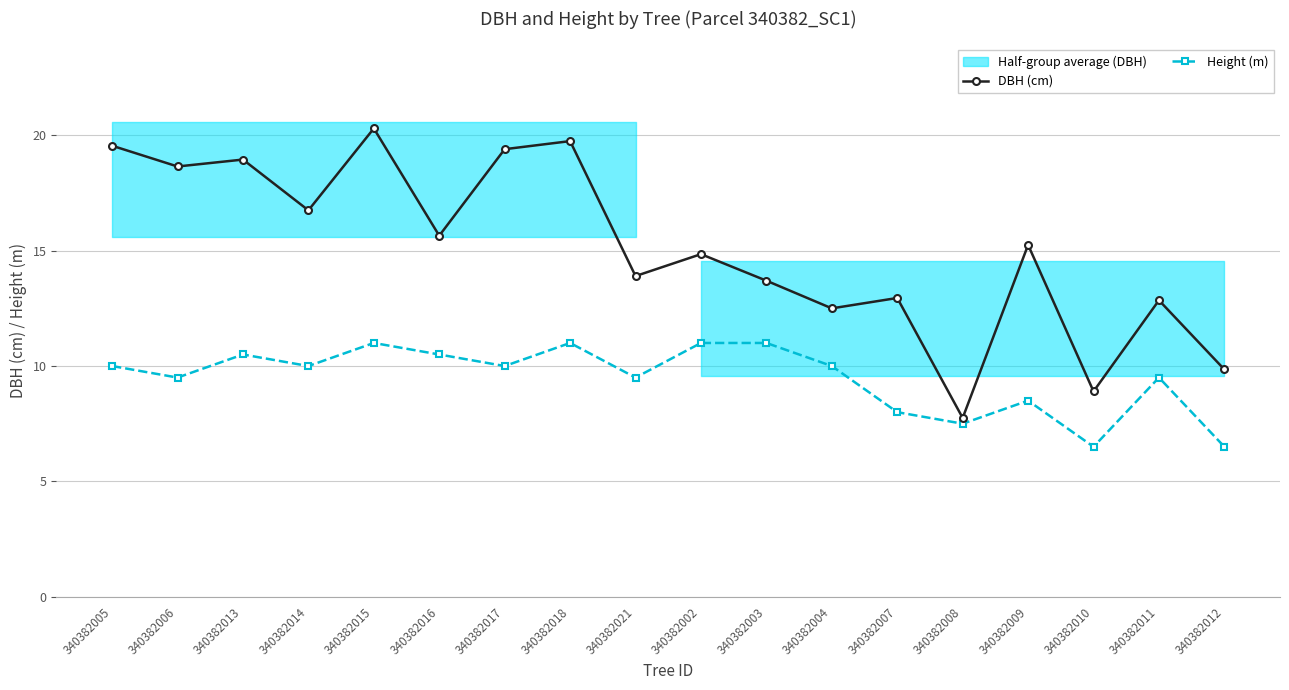

True or false: Height (m) has more than 1 points higher than both neighbors.

True